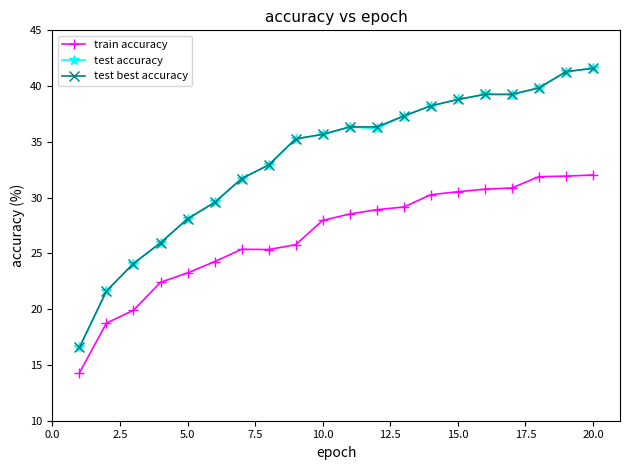

True or false: train accuracy and test best accuracy cross at least once.

False